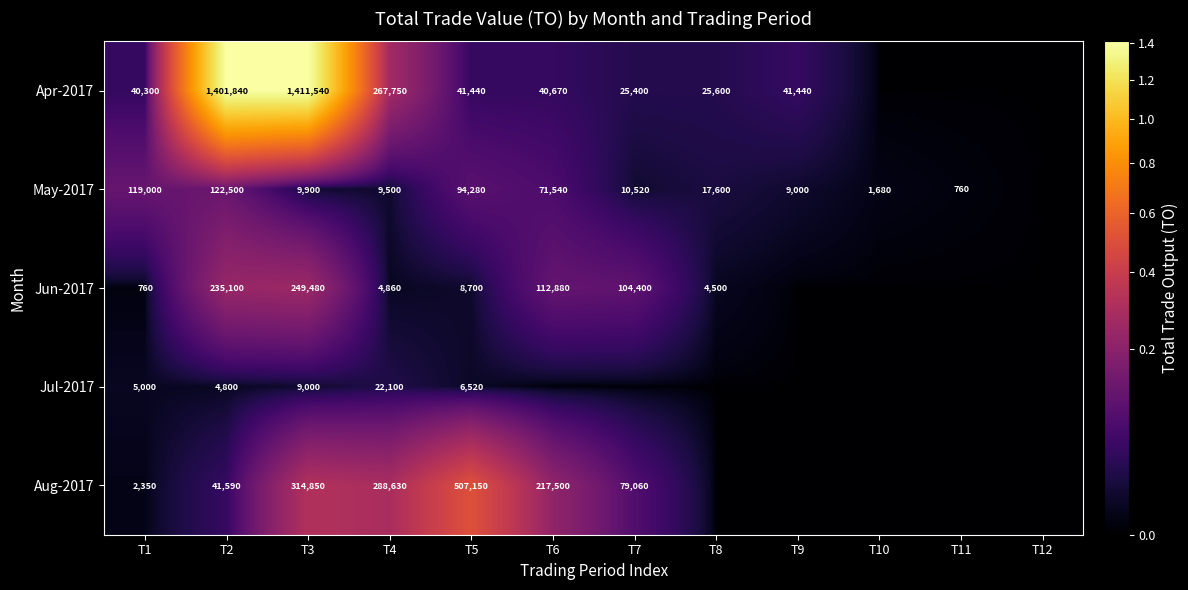

At which category is the sum across all series the highest?

T3